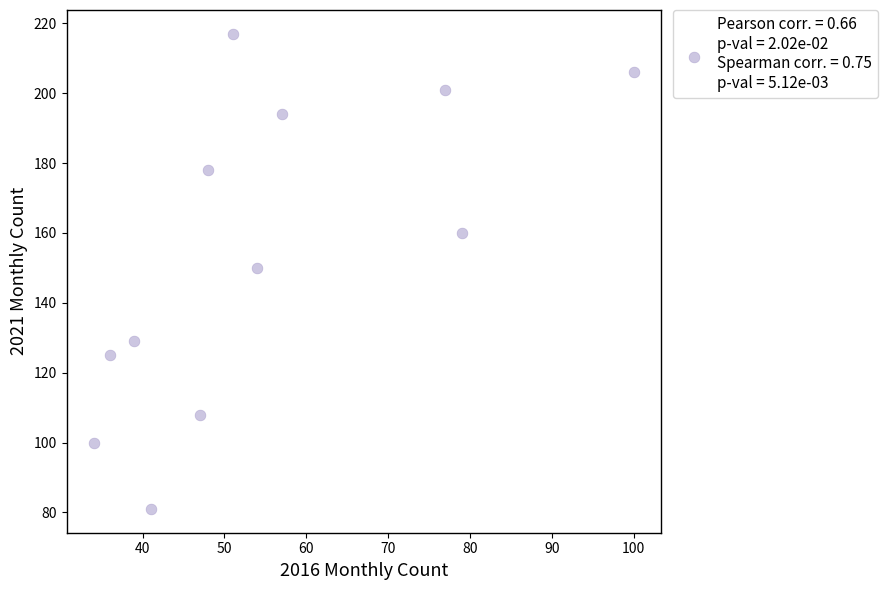

What is the range of Y values (max minus min)?

136